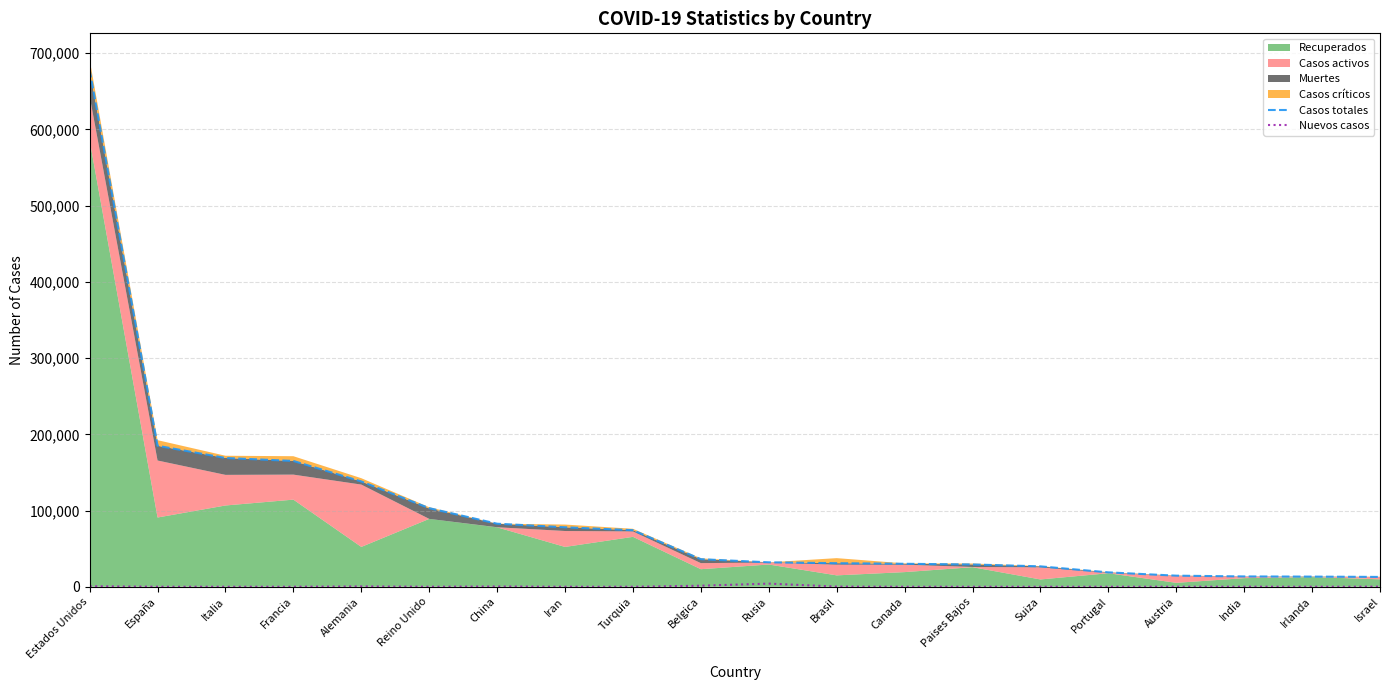

True or false: Casos totales has more than 1 interior local peaks.

False